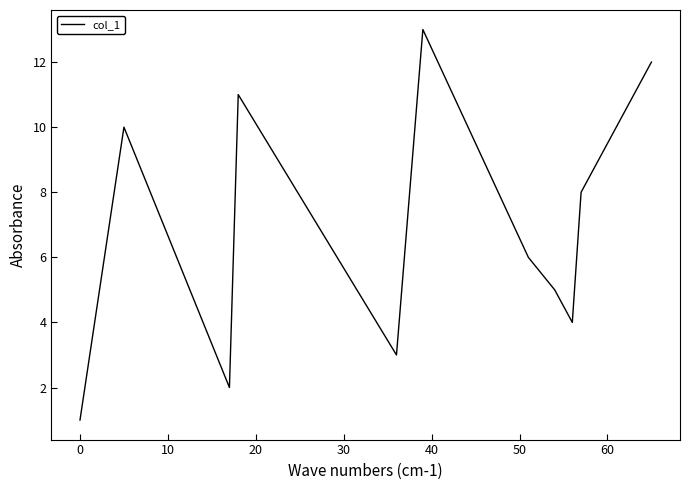

What is the difference between the maximum and minimum values?

12